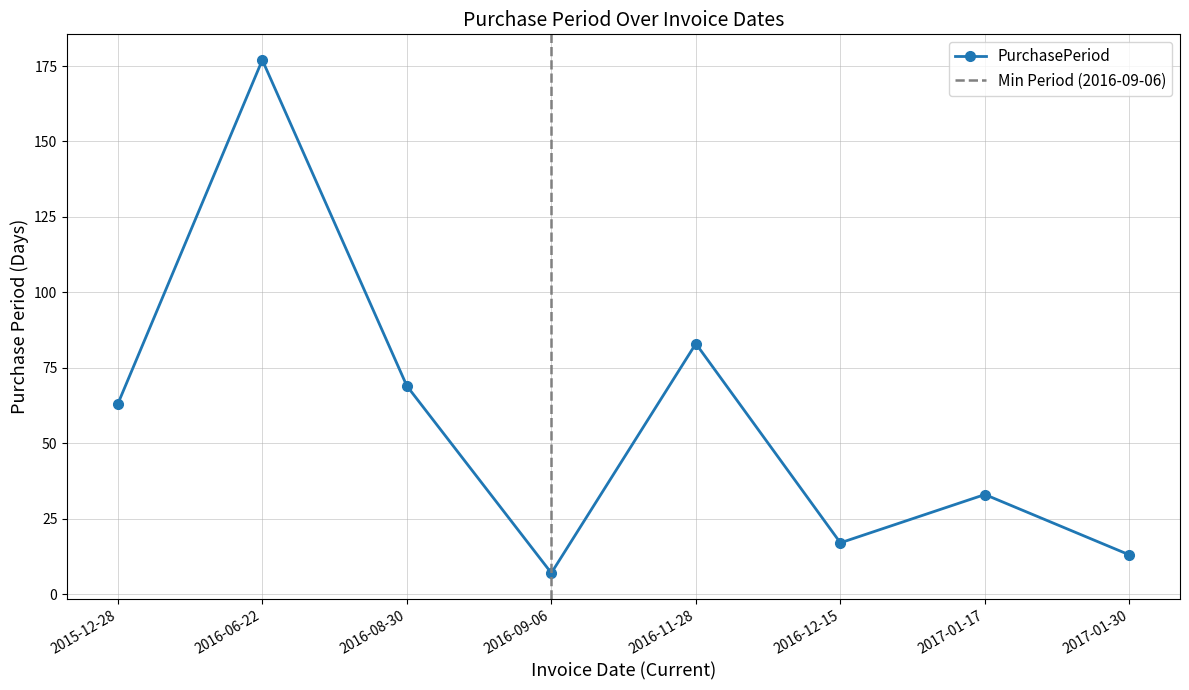

What is the average value?

58